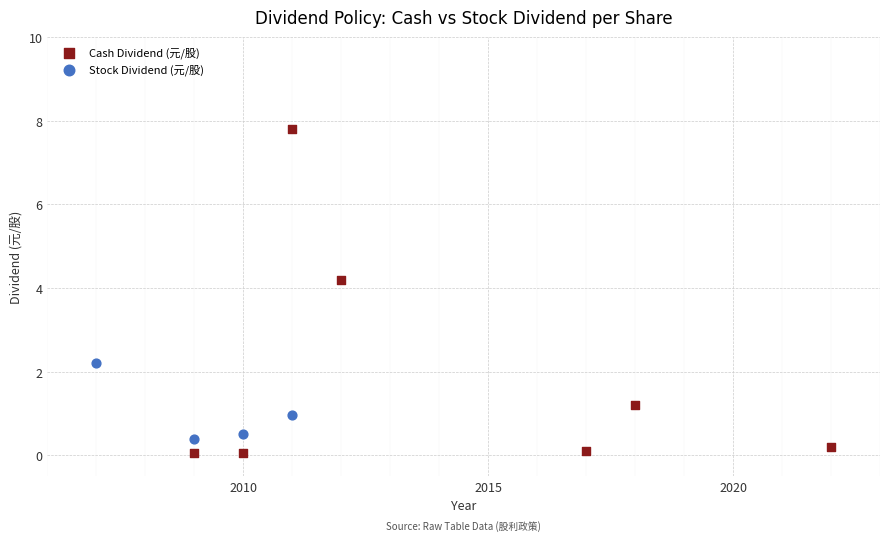

What are all the series names shown in the legend?

Cash Dividend (元/股), Stock Dividend (元/股)